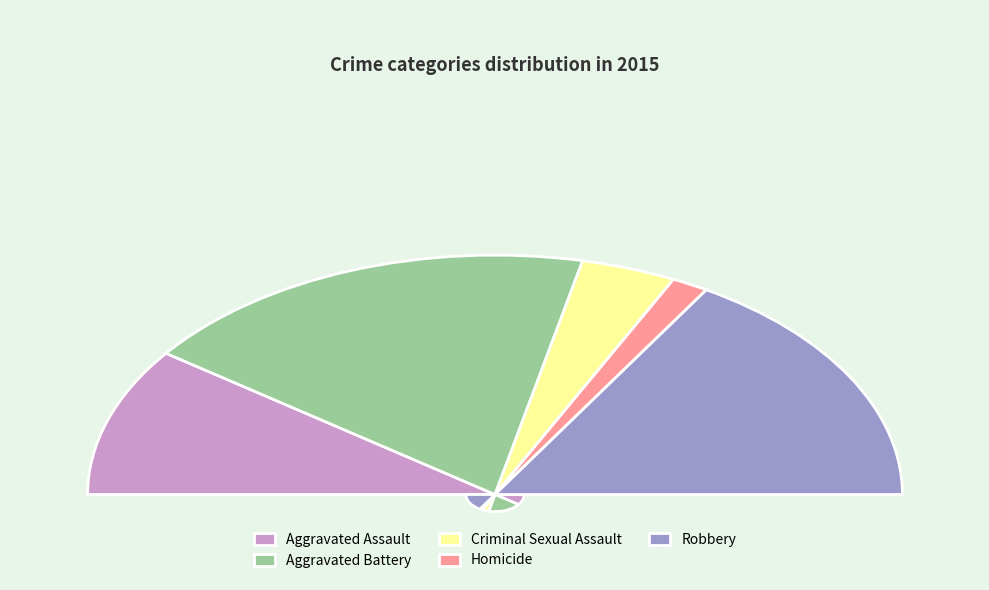

What is the change in value from Aggravated Assault to Robbery?

+30